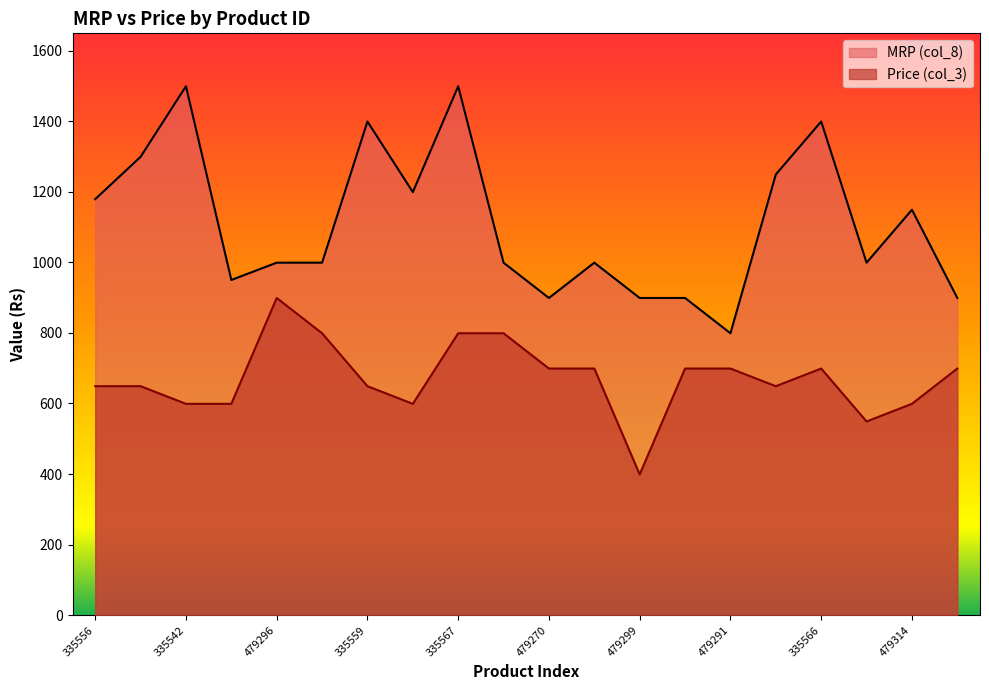

Reading right to left, list all the values displayed in this chart.

MRP (col_8): 899	1149	999	1399	1249	799	899	899	999	899	999	1499	1199	1399	999	999	950	1499	1299	1179
Price (col_3): 699	599	549	699	649	699	699	399	699	699	799	799	599	649	799	899	599	599	649	649